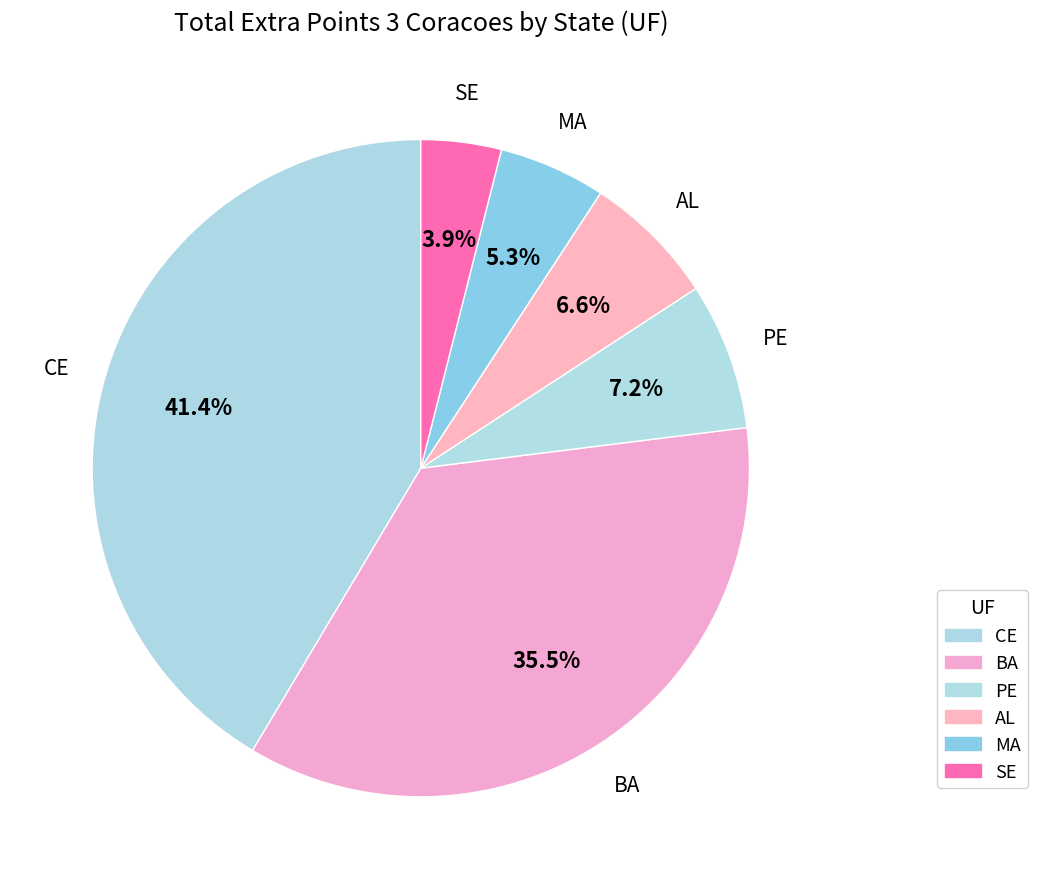

Is it true that AL is 7% of the pie?

True